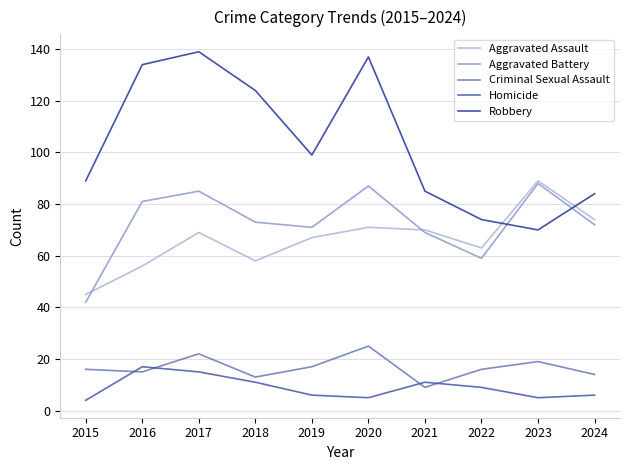

Reading left to right, extract all data points from this chart.

Aggravated Assault: 2015=45	2016=56	2017=69	2018=58	2019=67	2020=71	2021=70	2022=63	2023=89	2024=74
Aggravated Battery: 2015=42	2016=81	2017=85	2018=73	2019=71	2020=87	2021=69	2022=59	2023=88	2024=72
Criminal Sexual Assault: 2015=16	2016=15	2017=22	2018=13	2019=17	2020=25	2021=9	2022=16	2023=19	2024=14
Homicide: 2015=4	2016=17	2017=15	2018=11	2019=6	2020=5	2021=11	2022=9	2023=5	2024=6
Robbery: 2015=89	2016=134	2017=139	2018=124	2019=99	2020=137	2021=85	2022=74	2023=70	2024=84